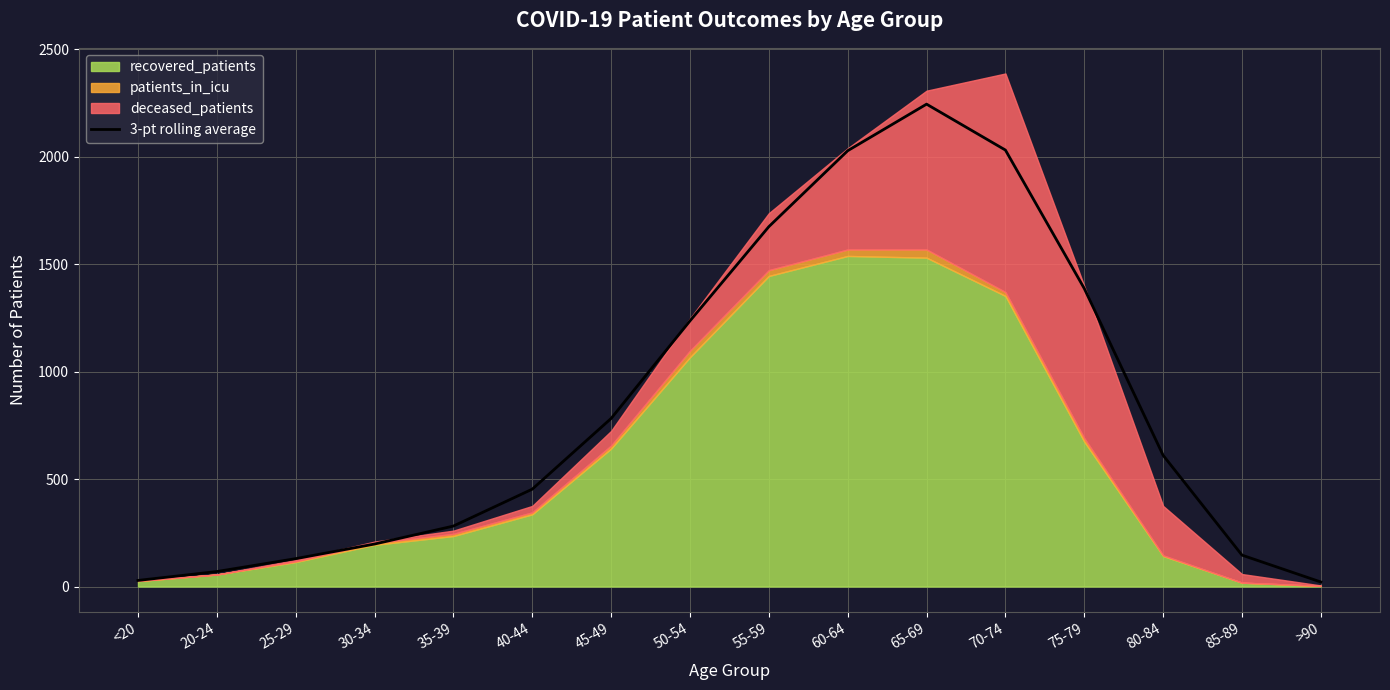

At which category does the chart reach its peak across all series?

65-69